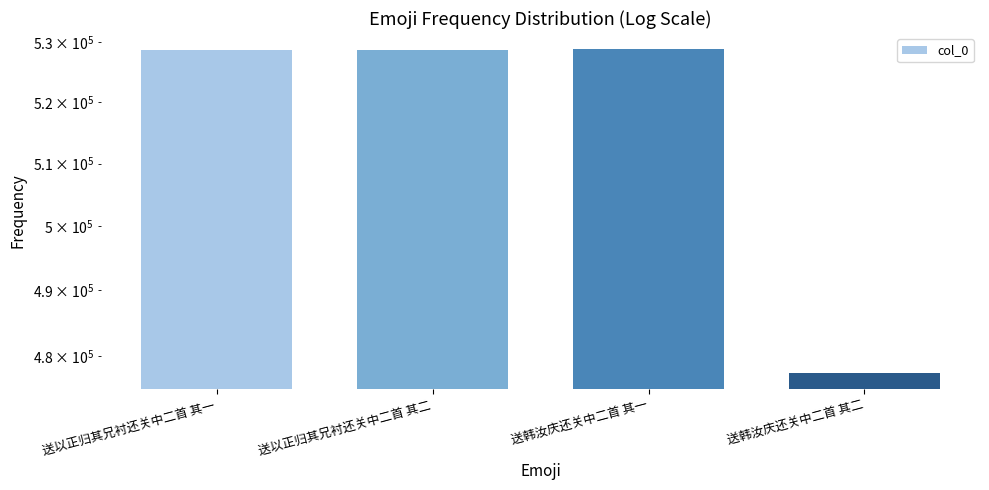

How many values exceed 528560?

1